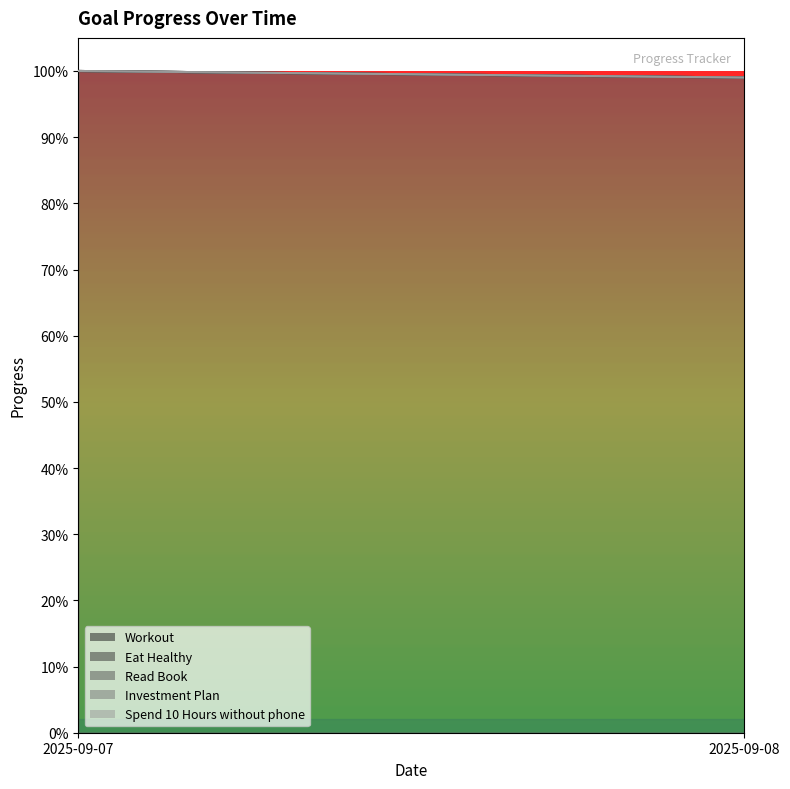

Count the number of data series in this chart.

5